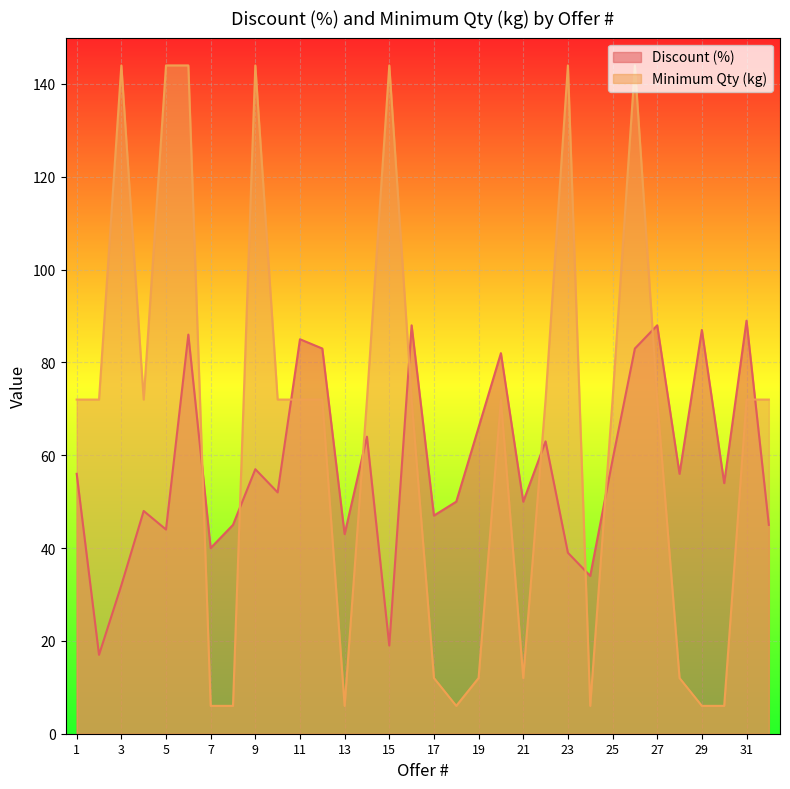

List the labels in order of Discount (%) value, largest first.

31, 16, 27, 29, 6, 11, 12, 26, 20, 19, 14, 22, 25, 9, 1, 28, 30, 10, 18, 21, 4, 17, 8, 32, 5, 13, 7, 23, 24, 3, 15, 2